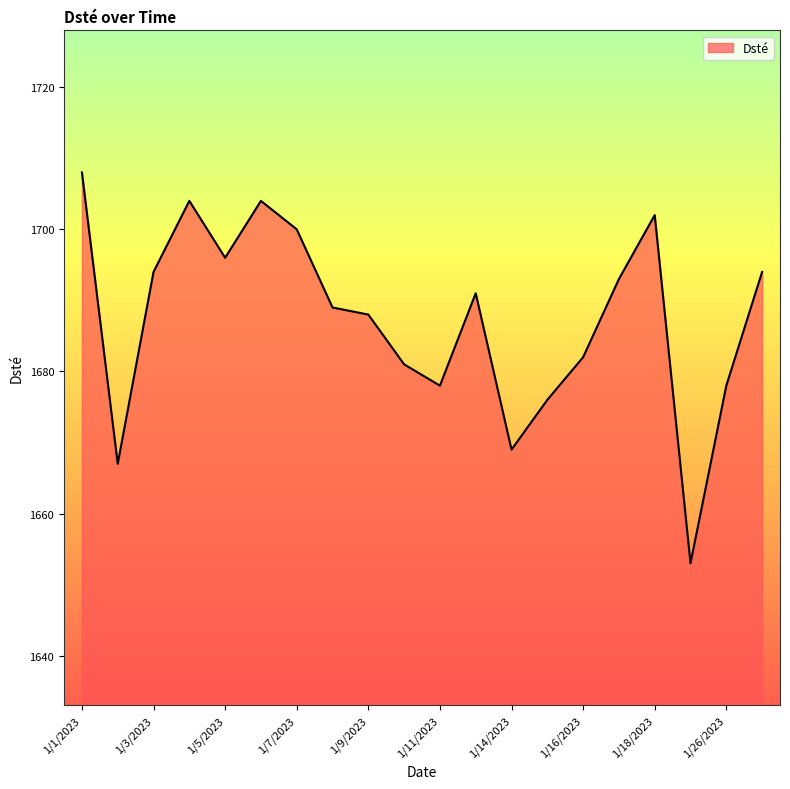

How many values are below 1691?

10